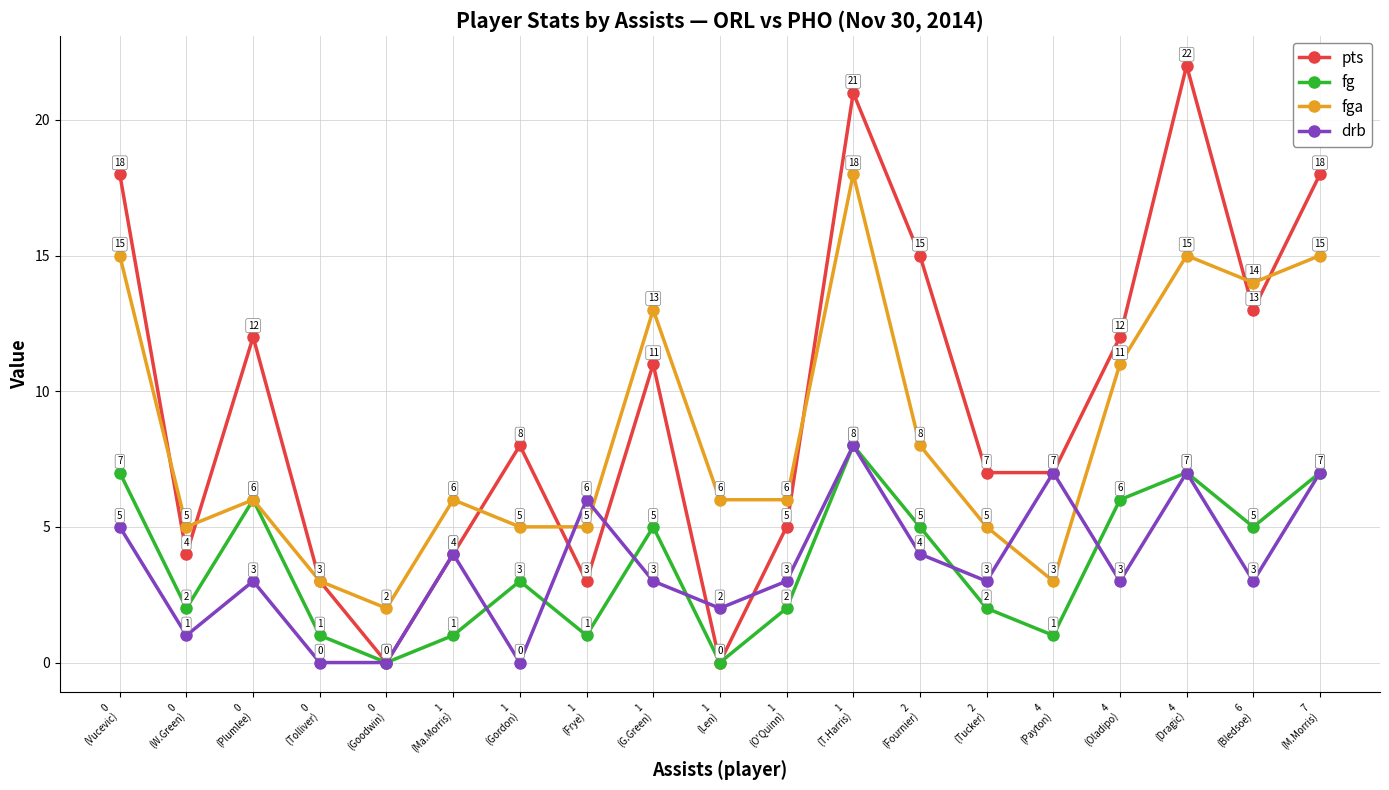

The value of fga at 1
(Frye) is 5. True or false?

True